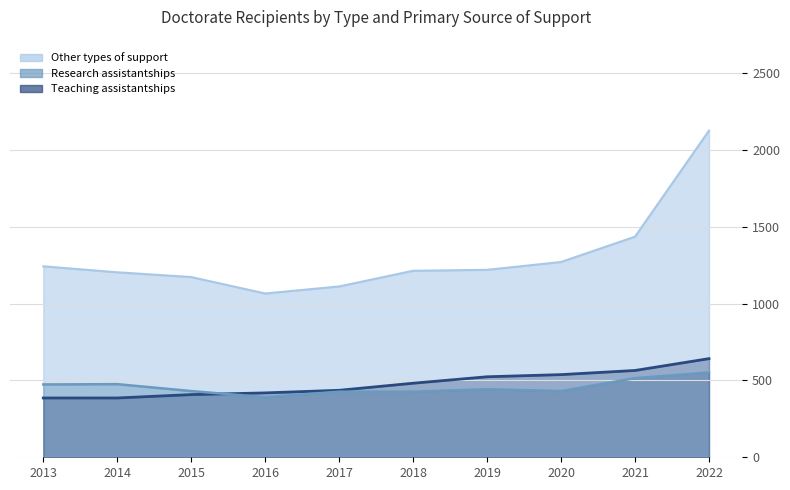

Reading left to right, transcribe all the data shown in this chart.

Research assistantships: 2013=474	2014=476	2015=431	2016=391	2017=427	2018=427	2019=443	2020=431	2021=515	2022=552
Teaching assistantships: 2013=386	2014=386	2015=408	2016=419	2017=436	2018=482	2019=524	2020=538	2021=565	2022=642
Other types of support: 2013=1243	2014=1204	2015=1173	2016=1066	2017=1112	2018=1214	2019=1220	2020=1271	2021=1436	2022=2126